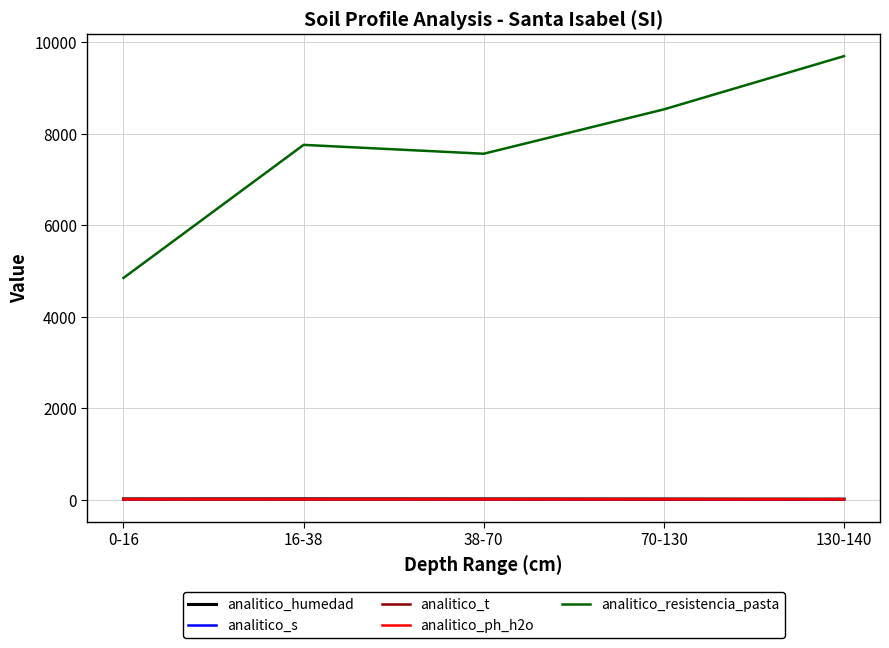

Where does the analitico_s series first go above 12?

0-16